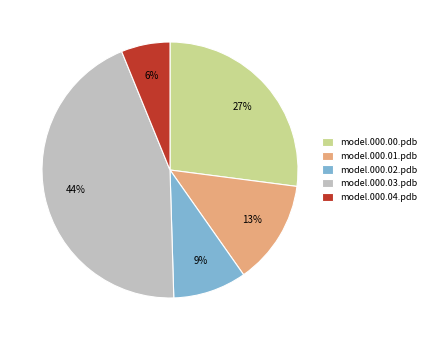

True or false: model.000.00.pdb accounts for 27% of the total.

True